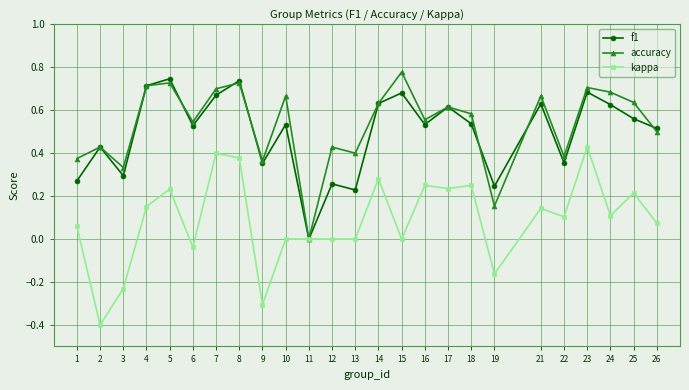

At 3, list the series in order from smallest to largest.

kappa, f1, accuracy